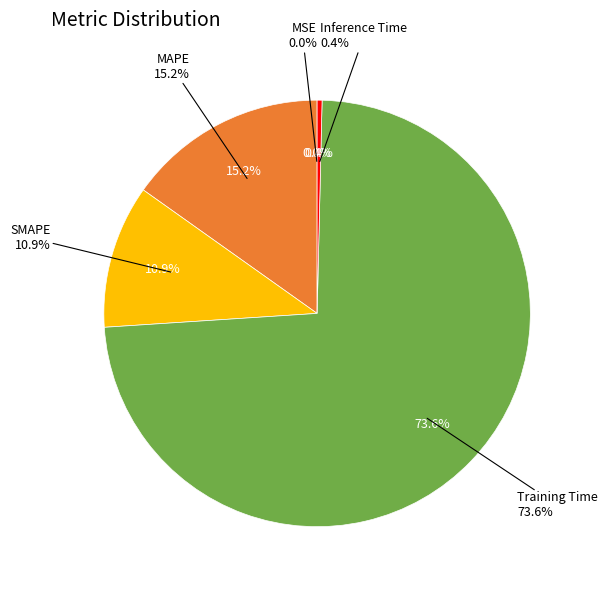

What portion of the pie excludes Inference Time?

99.6%